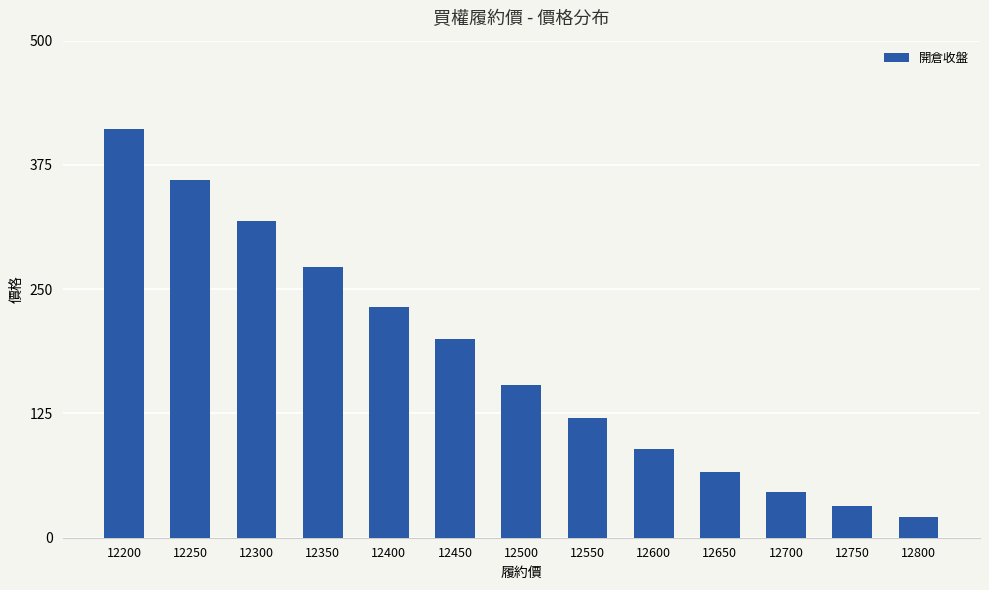

True or false: the data shows 154.0 at 12500.

True